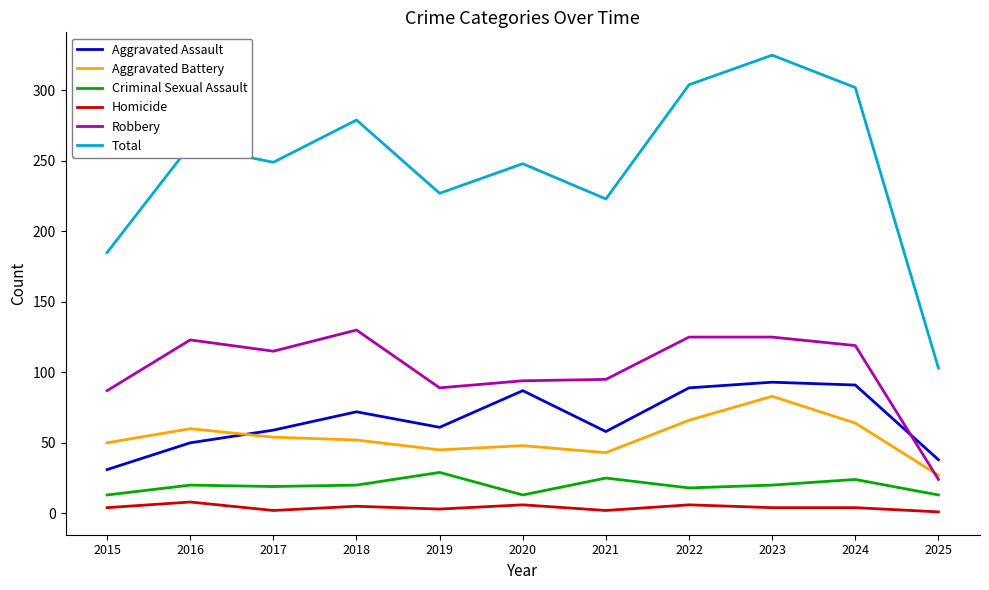

What is the highest value of the Aggravated Battery series?

83